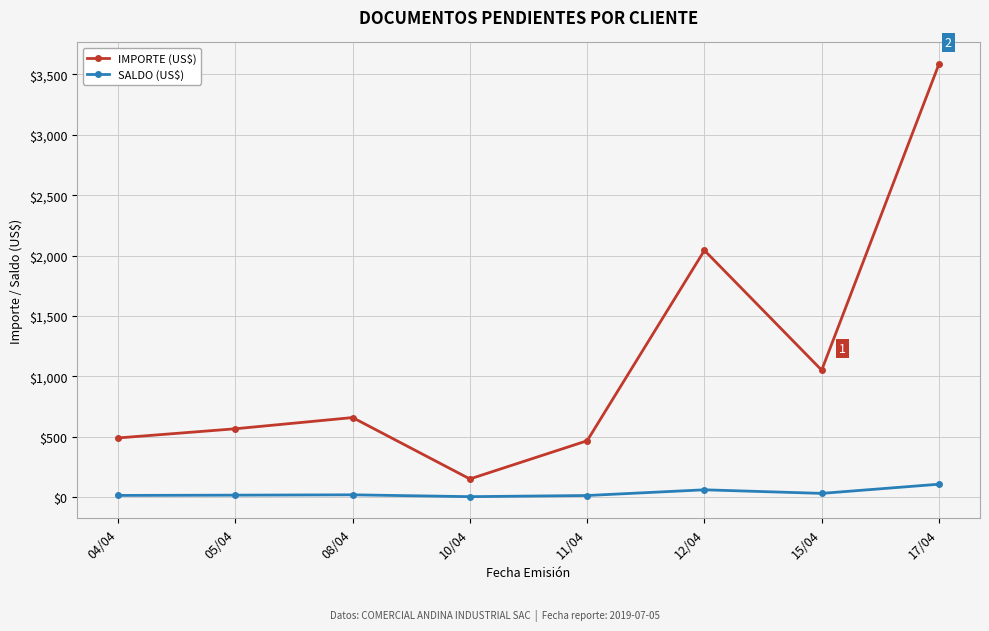

The IMPORTE (US$) series shows 3584.8 at 17/04. True or false?

True